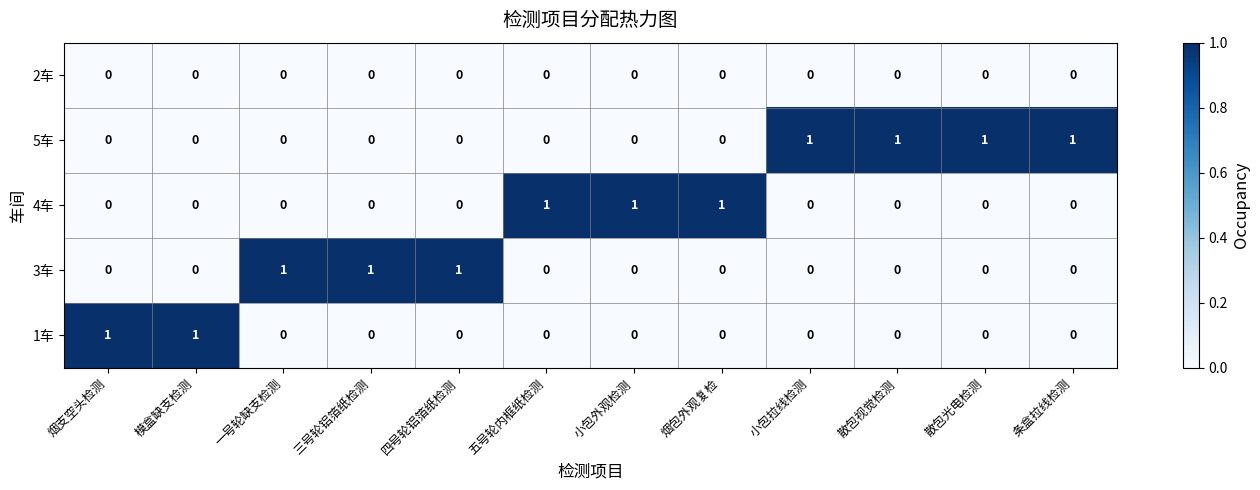

Is it true that 1车 equals 0 at 小包外观检测?

True